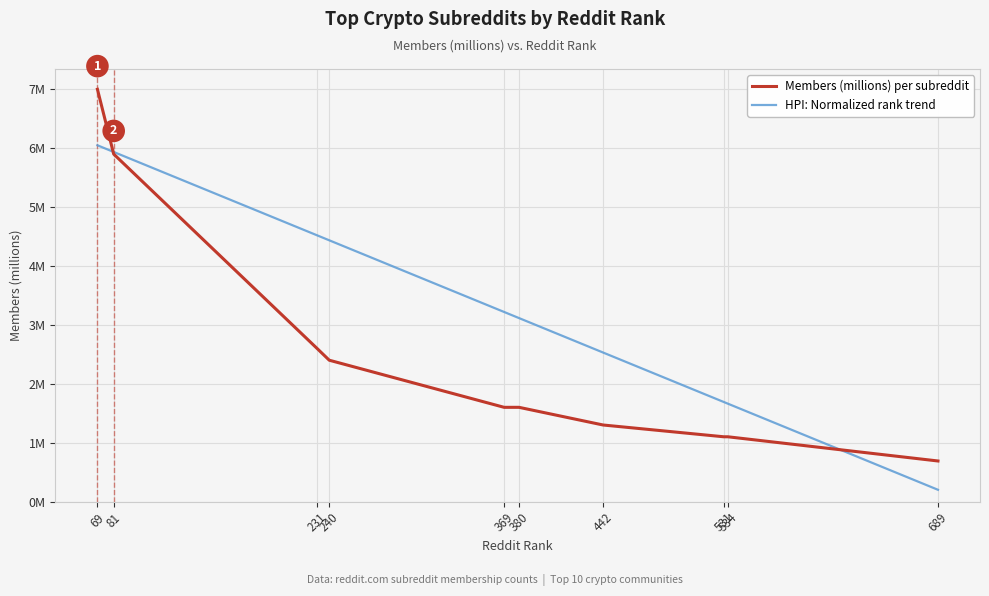

Which category has the lowest value in the Members (millions) per subreddit series?

689